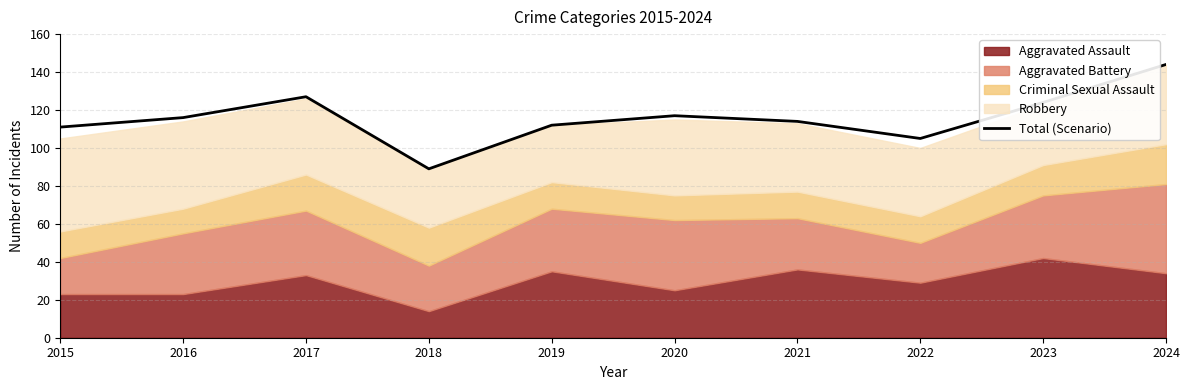

Read the value at 2023.

124